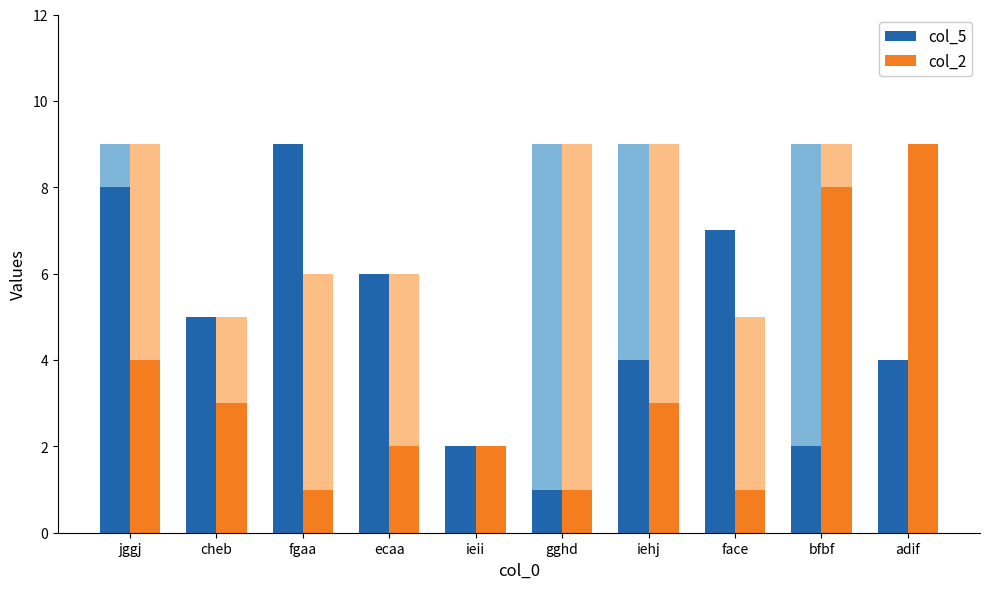

How many series are shown in this chart?

2